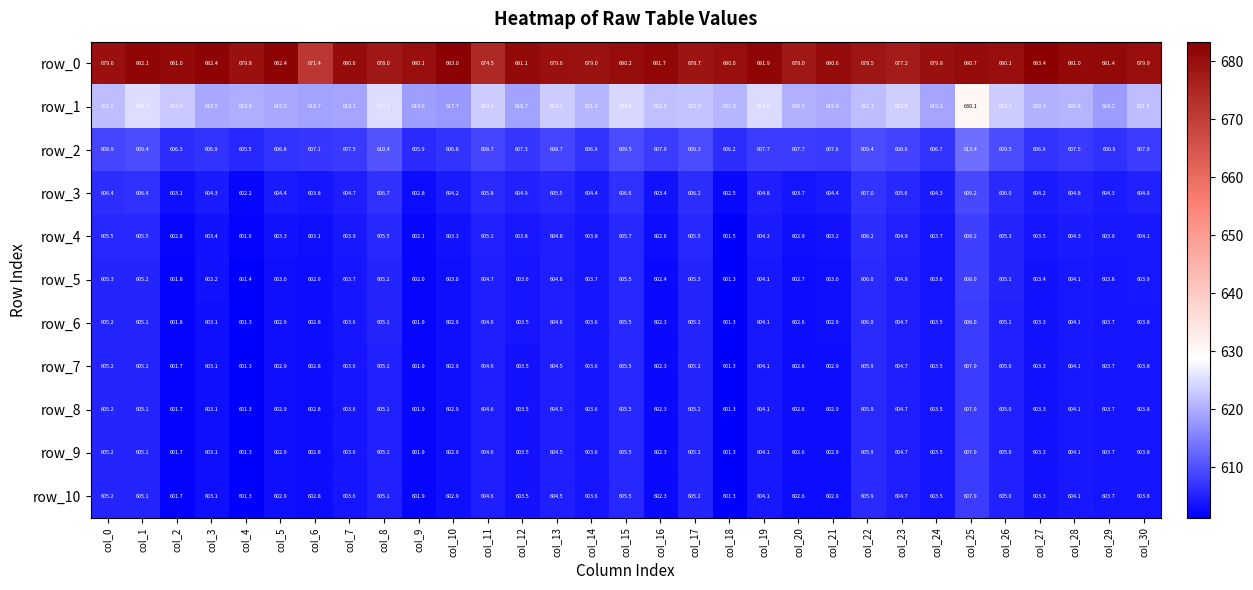

Which series has the widest spread of values?

row_1